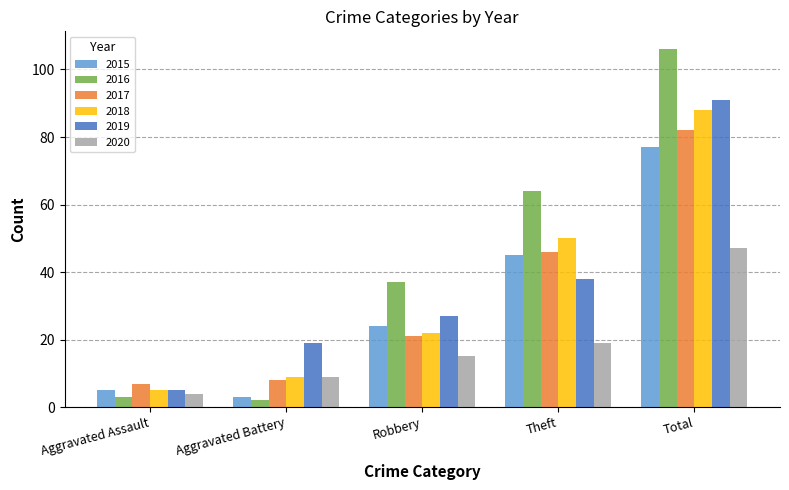

At which label is 2016 closest to 54?

Theft